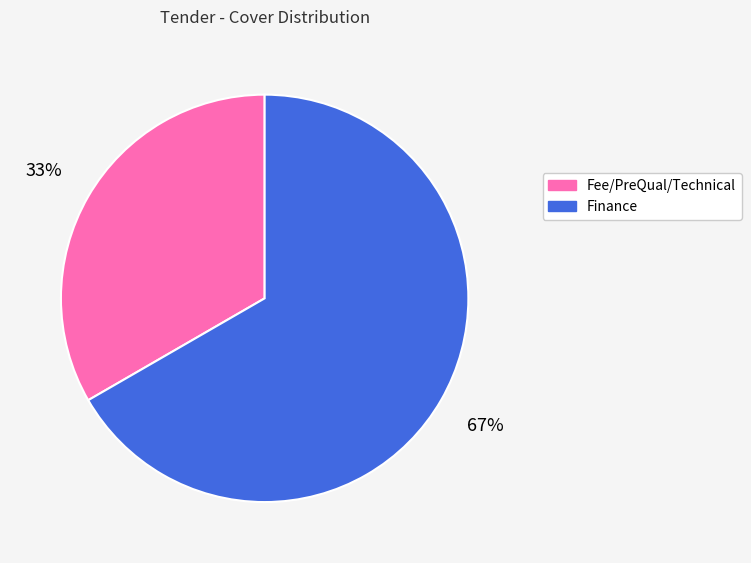

To the nearest percent, what percentage of the pie is Finance?

67%